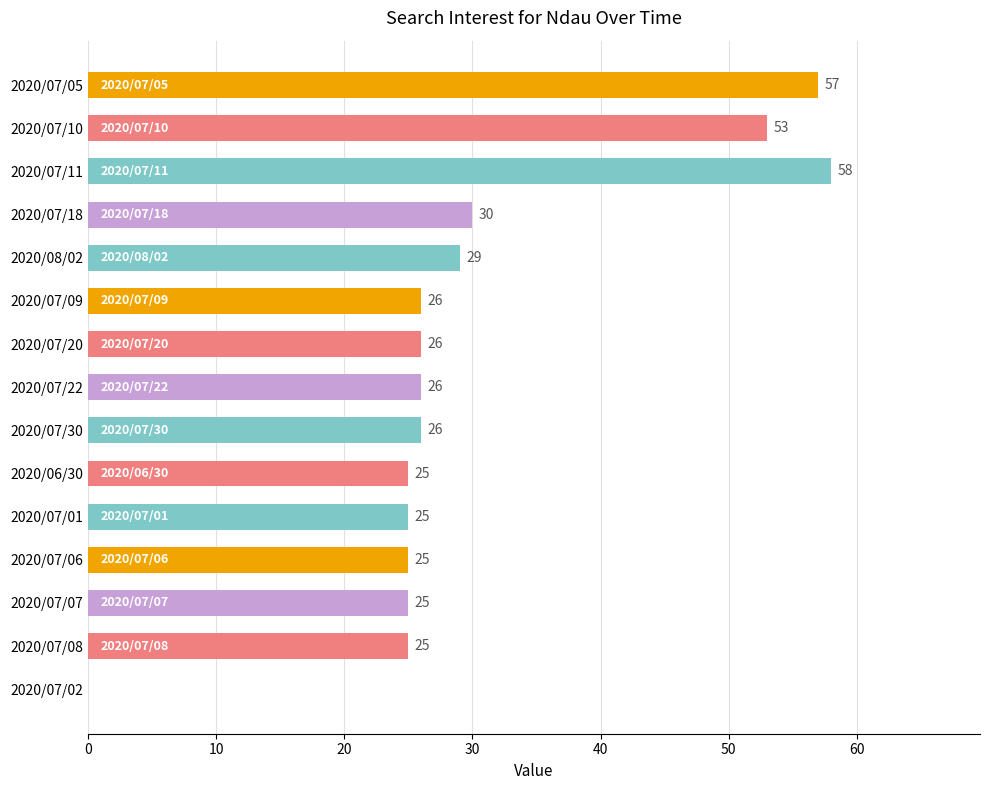

Reading bottom to top, extract all data points from this chart.

2020/07/02=0	2020/07/08=25	2020/07/07=25	2020/07/06=25	2020/07/01=25	2020/06/30=25	2020/07/30=26	2020/07/22=26	2020/07/20=26	2020/07/09=26	2020/08/02=29	2020/07/18=30	2020/07/11=58	2020/07/10=53	2020/07/05=57